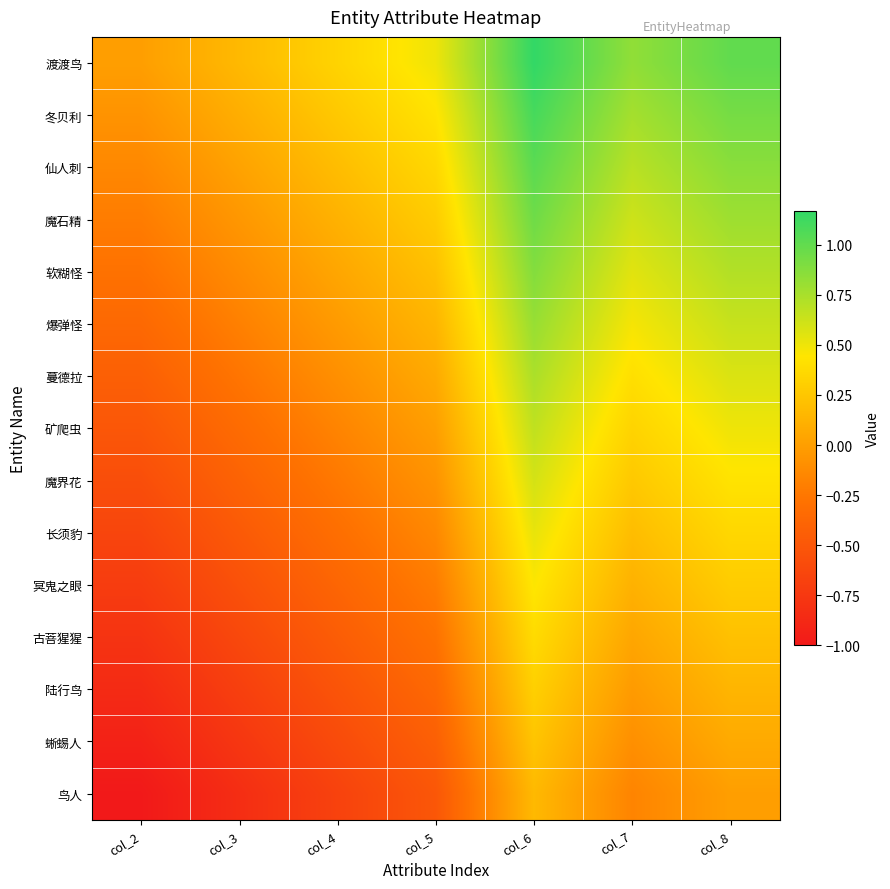

Between col_3 and col_4, which is larger?

col_4